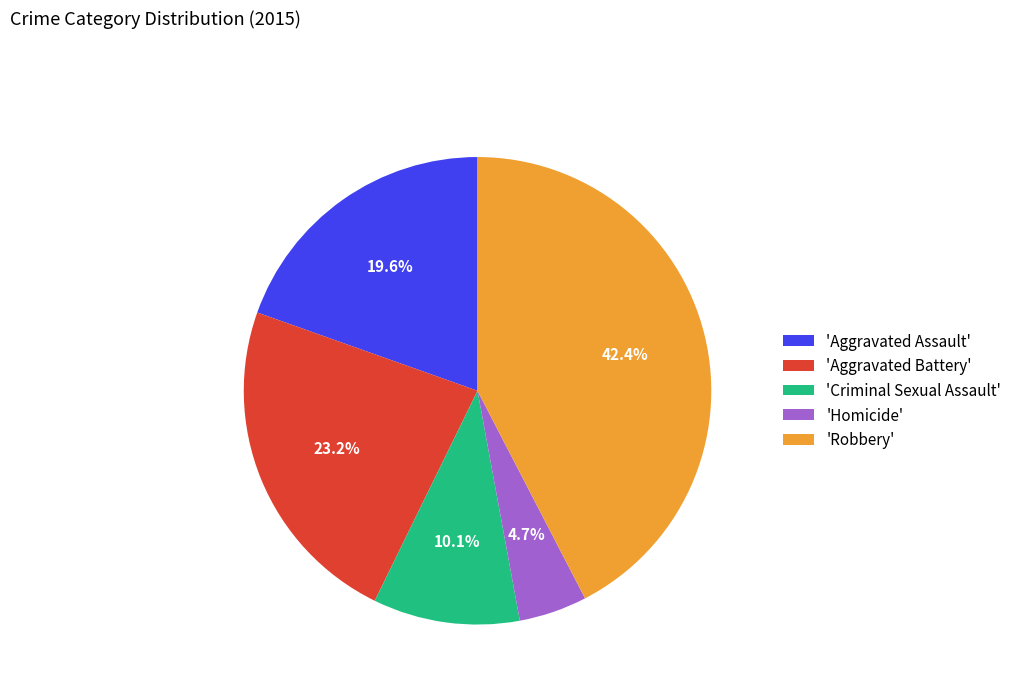

Is there any slice that represents more than half of the pie?

No